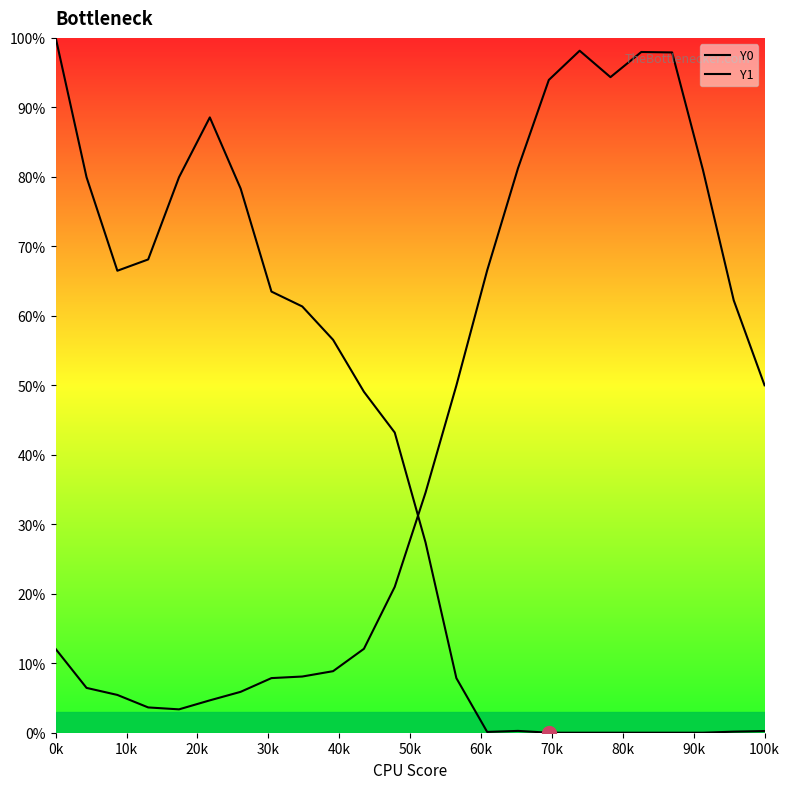

What is the maximum value for Y1?

100.0